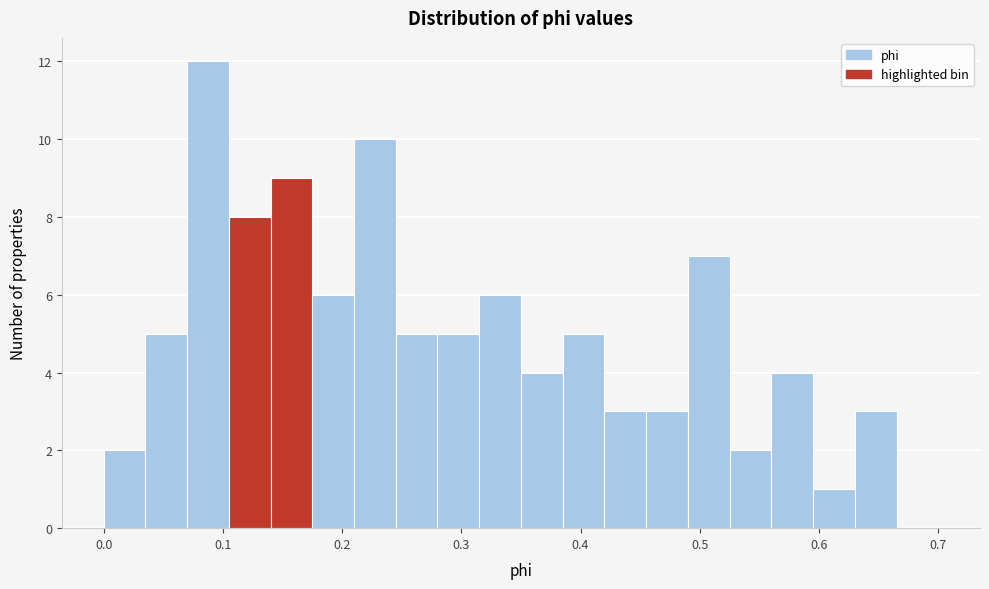

Around what value on the x-axis is the tallest bar? Give the approximate position of its centre, as read against the axis.

0.09